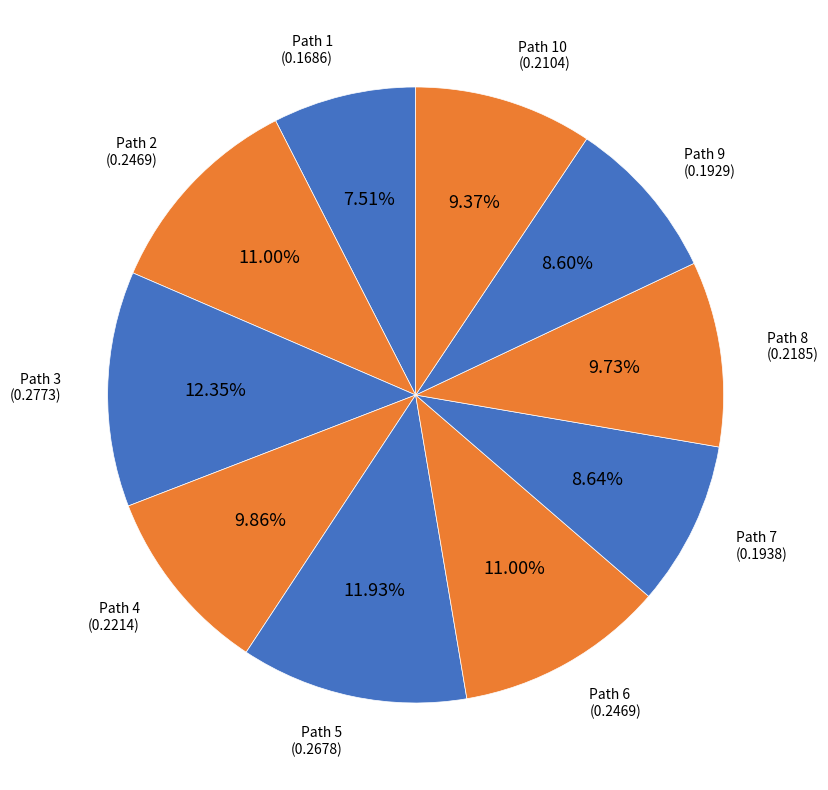

How many segments does this pie chart have?

10